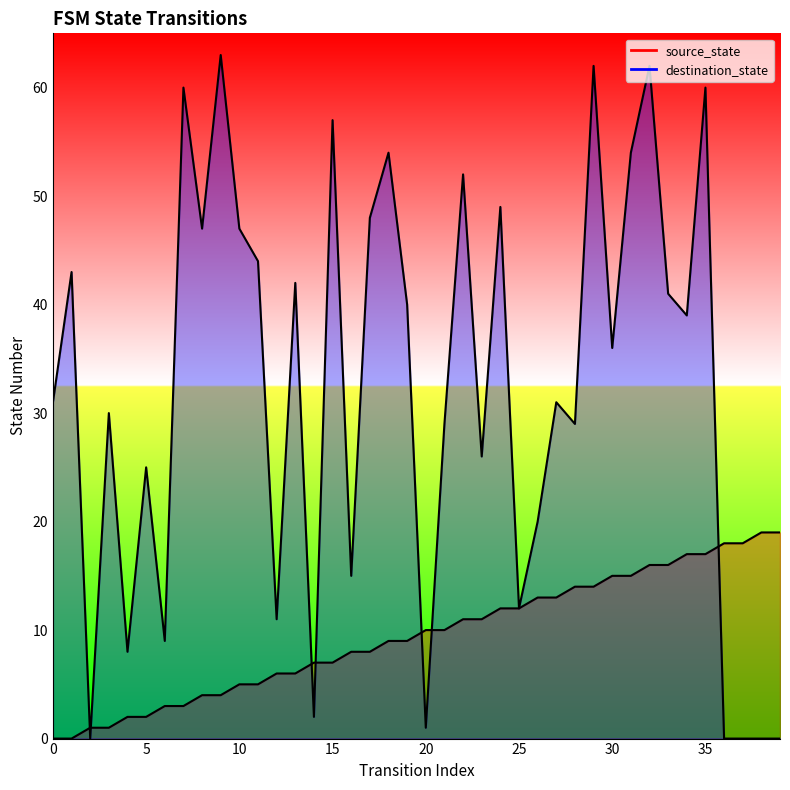

True or false: source_state has more than 0 interior local peaks.

False